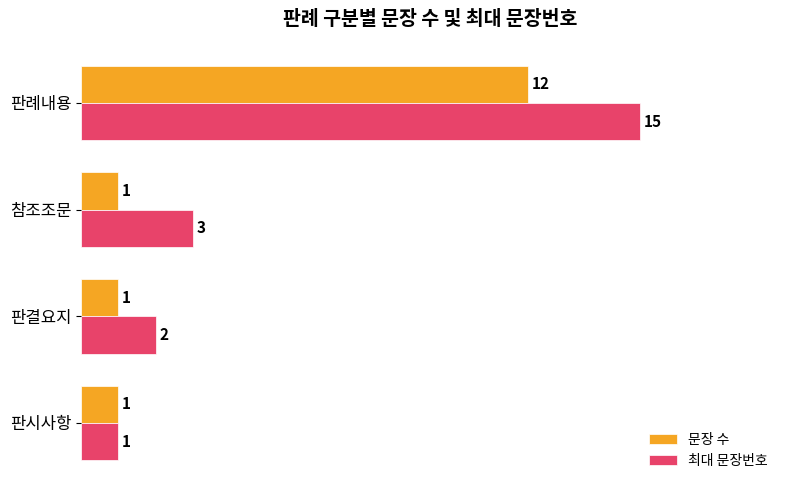

Count the 문장 수 values in the range 1 to 12.

4